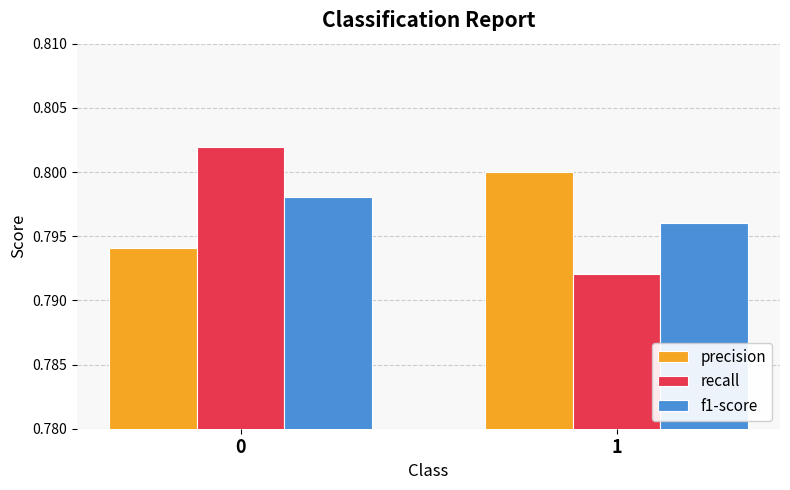

Is it true that precision equals 0.8 at 1?

True